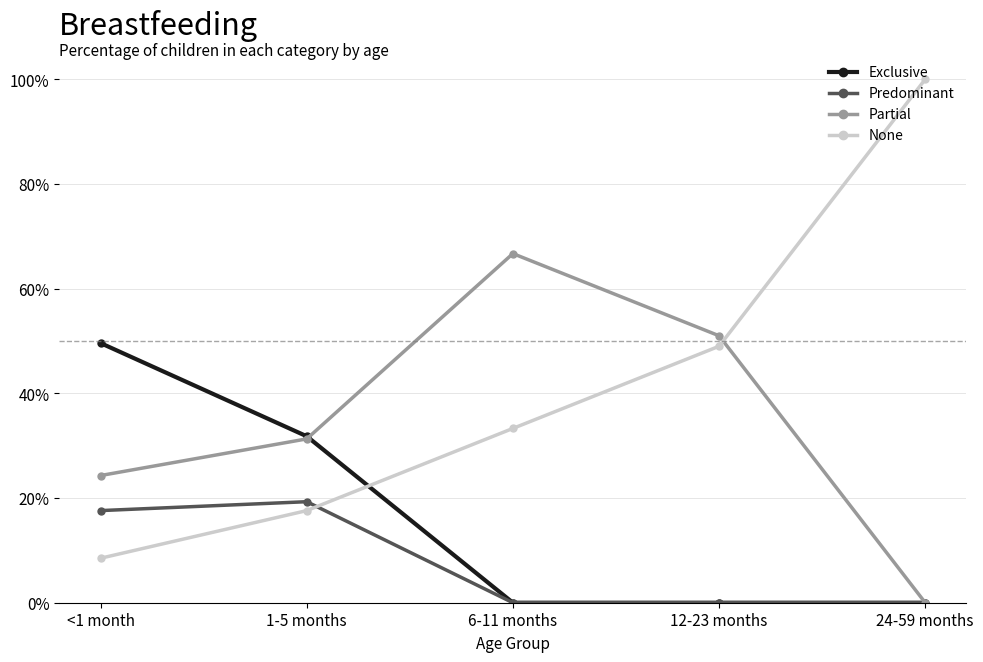

What is the label of the 5th point from the right?

<1 month